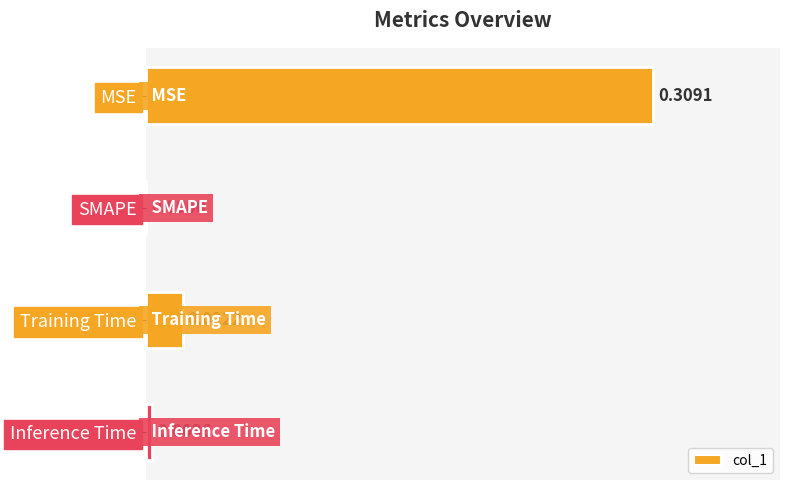

Does the chart contain any negative values?

No